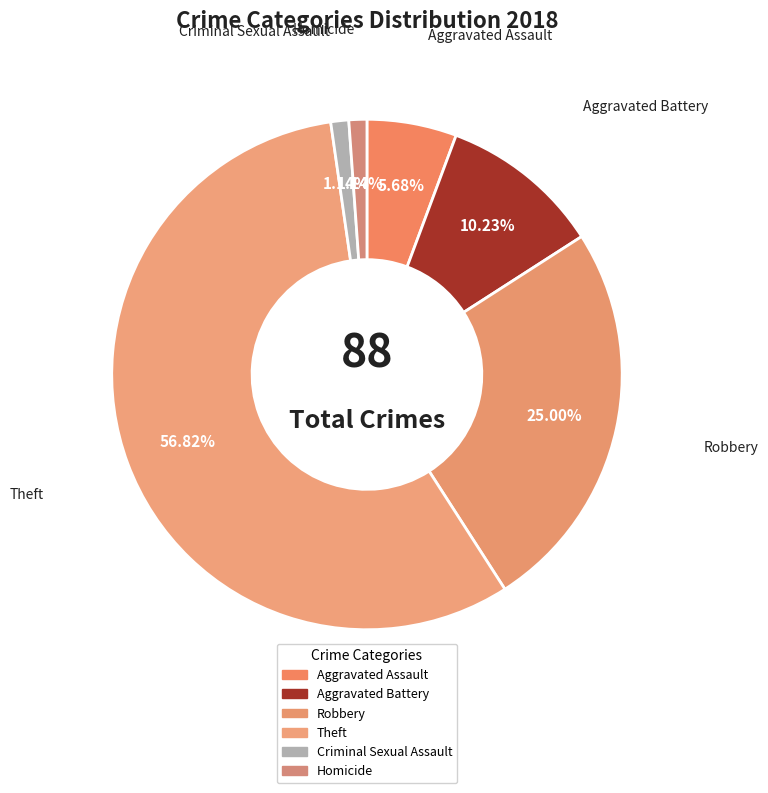

To the nearest percent, what is the average slice percentage?

17%